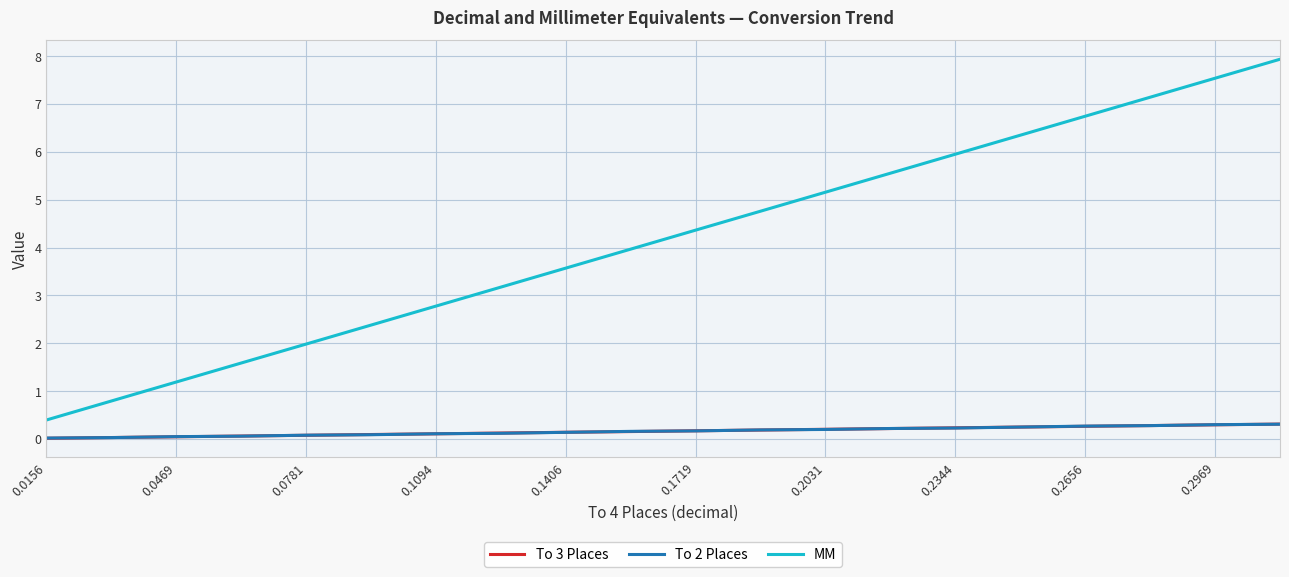

What is the maximum value for MM?

7.9